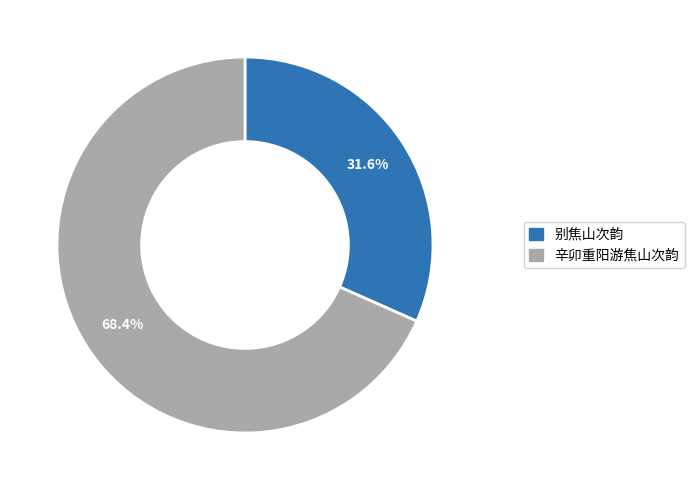

What is the largest slice in the pie chart?

辛卯重阳游焦山次韵